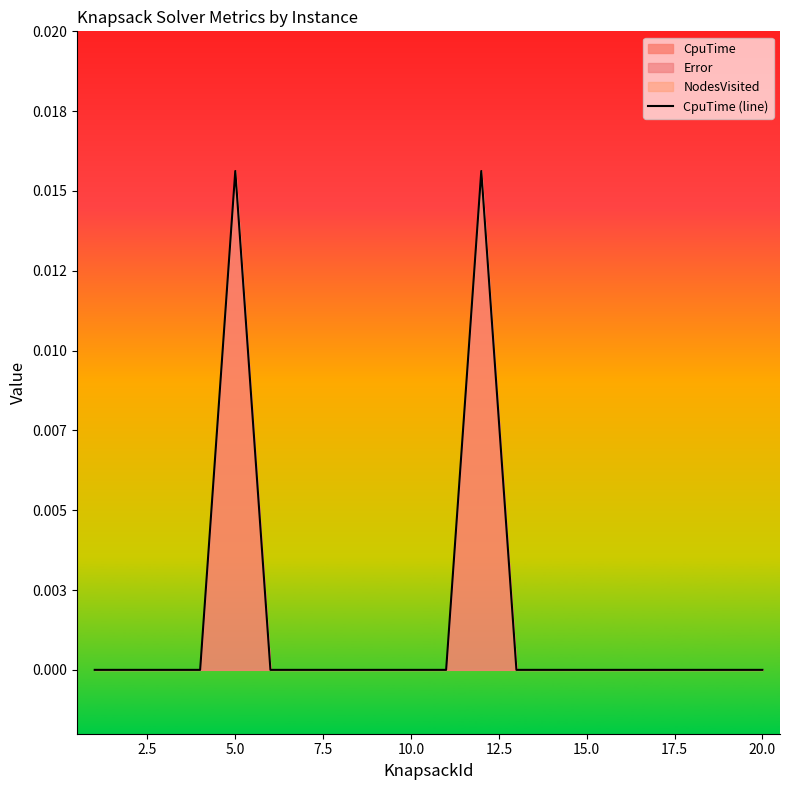

How many interior local peaks (higher than both neighbors) does the data have?

2